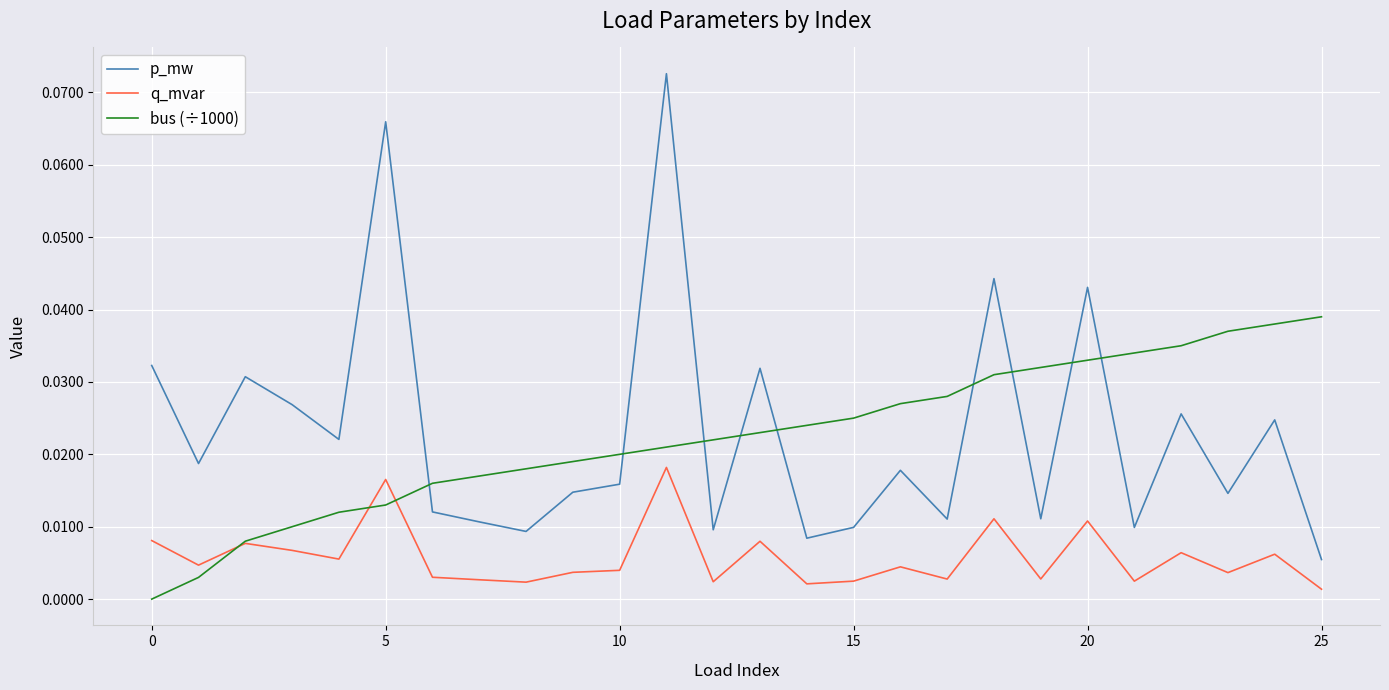

True or false: bus (÷1000) and p_mw cross at least once.

True